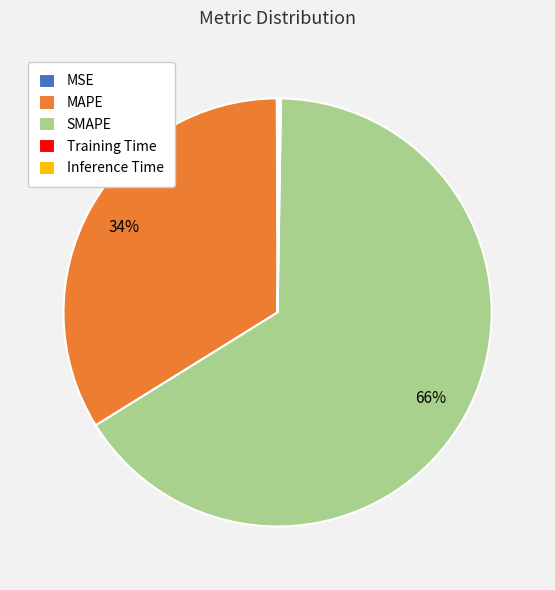

Combined, do SMAPE and MAPE account for over 50%?

Yes